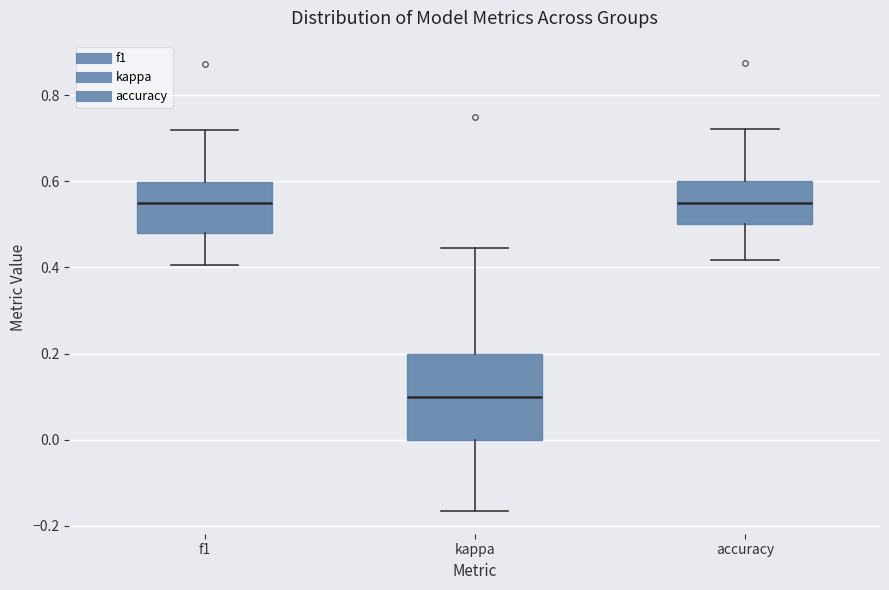

Reading left to right, read every box against the y-axis: the position of its median line, the range the box covers, and the ends of its whiskers. The values are not printed on the chart, so give them approximately, as read against the axis.

f1: median 0.54, box 0.48 to 0.60, whiskers 0.40 to 0.72
kappa: median 0.10, box 0.00 to 0.20, whiskers -0.16 to 0.44
accuracy: median 0.56, box 0.50 to 0.60, whiskers 0.42 to 0.72